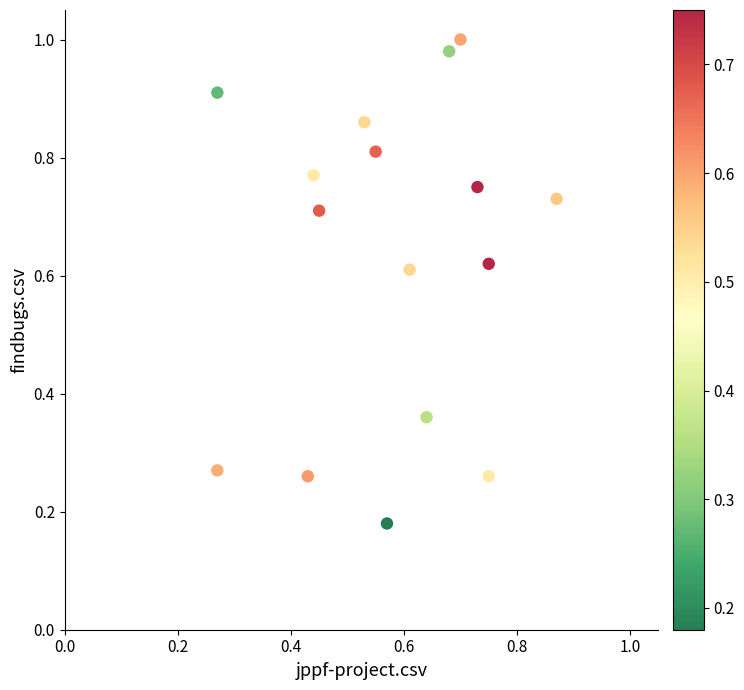

How many points are shown in the scatter plot?

16